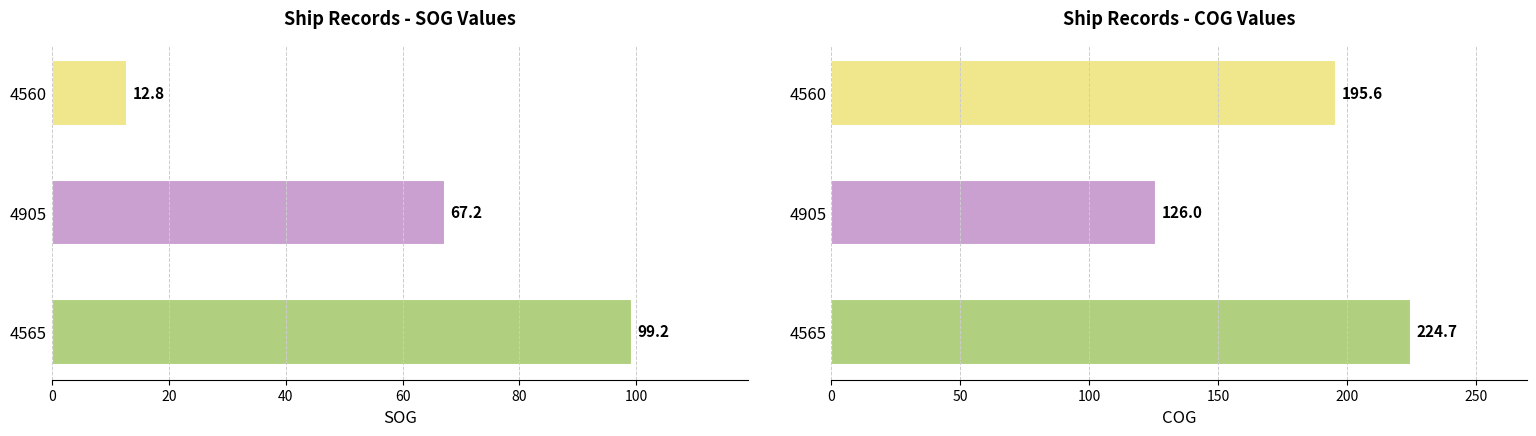

Reading right to left, extract all data points from this chart.

SOG: 99.2	67.2	12.8
COG: 224.7	126.0	195.6